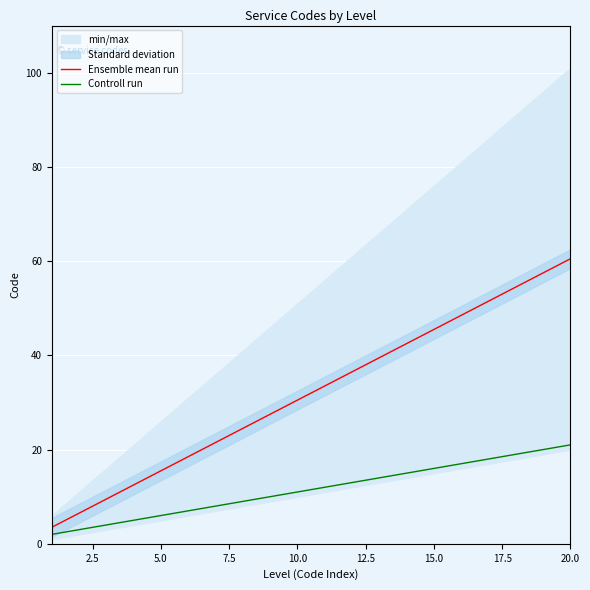

Rank the series by their average value, from highest to lowest.

Ensemble mean run, Controll run